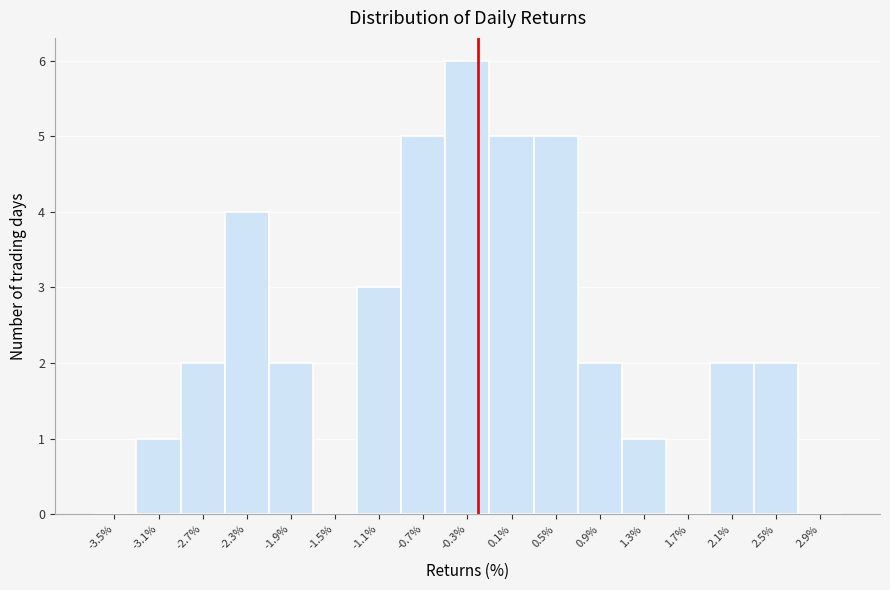

Reading right to left, extract all data points from this chart.

2.9%=0	2.5%=2	2.1%=2	1.7%=0	1.3%=1	0.9%=2	0.5%=5	0.1%=5	-0.3%=6	-0.7%=5	-1.1%=3	-1.5%=0	-1.9%=2	-2.3%=4	-2.7%=2	-3.1%=1	-3.5%=0